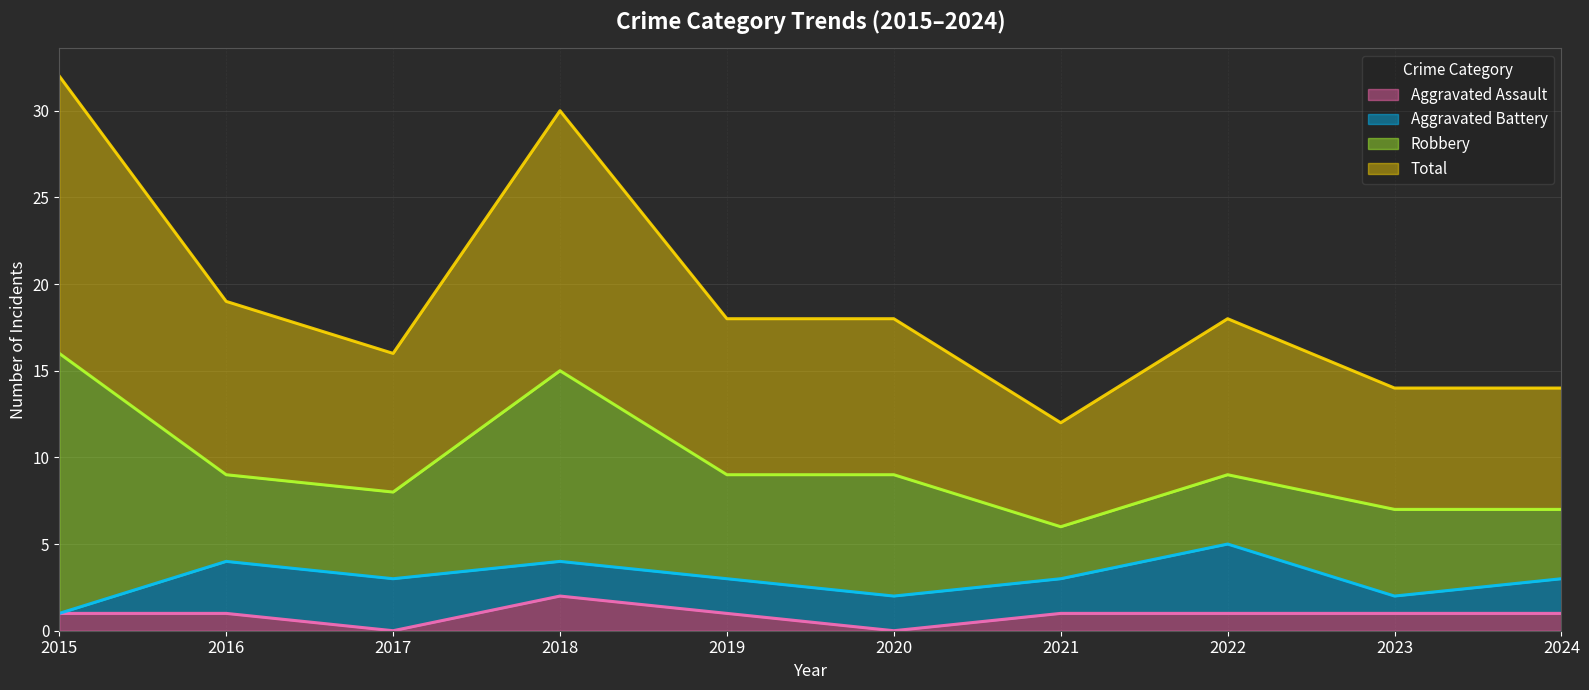

How many interior local valleys does the Total series have?

2